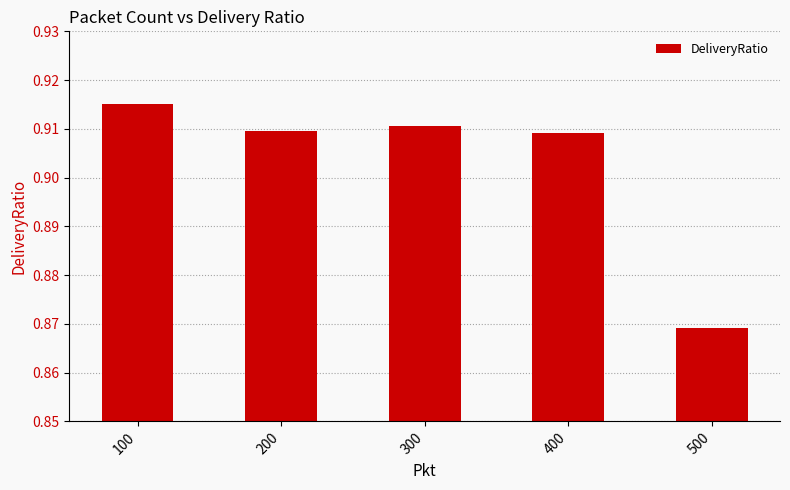

Which category has the lowest value across all series?

500